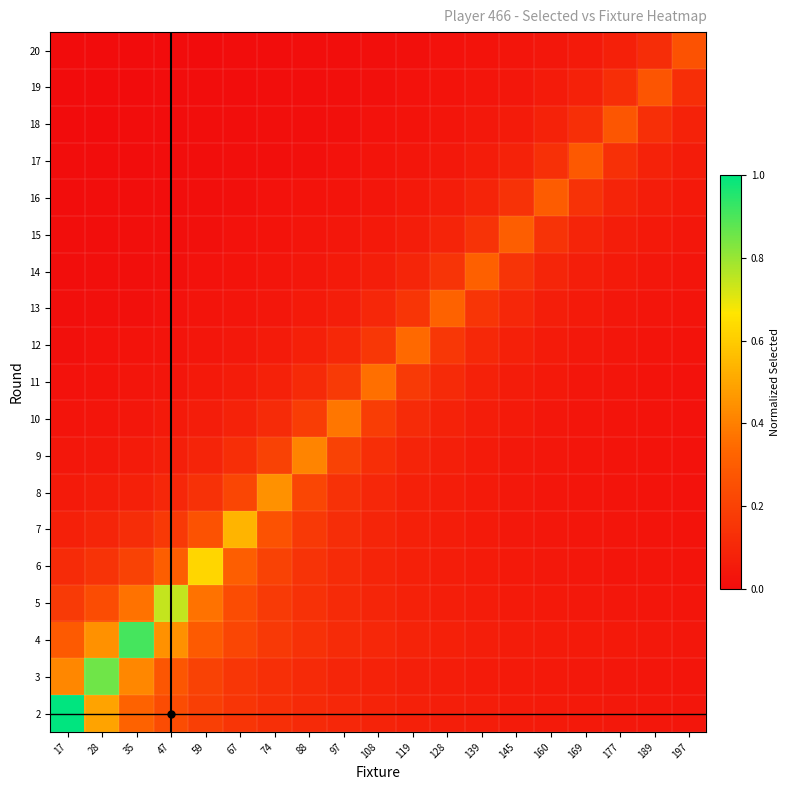

Which category has the lowest value across all series?

17